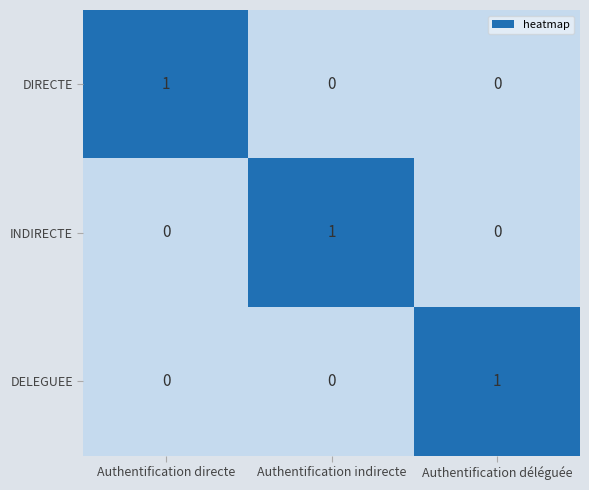

Reading left to right, extract all data points from this chart.

DIRECTE: 1	0	0
INDIRECTE: 0	1	0
DELEGUEE: 0	0	1